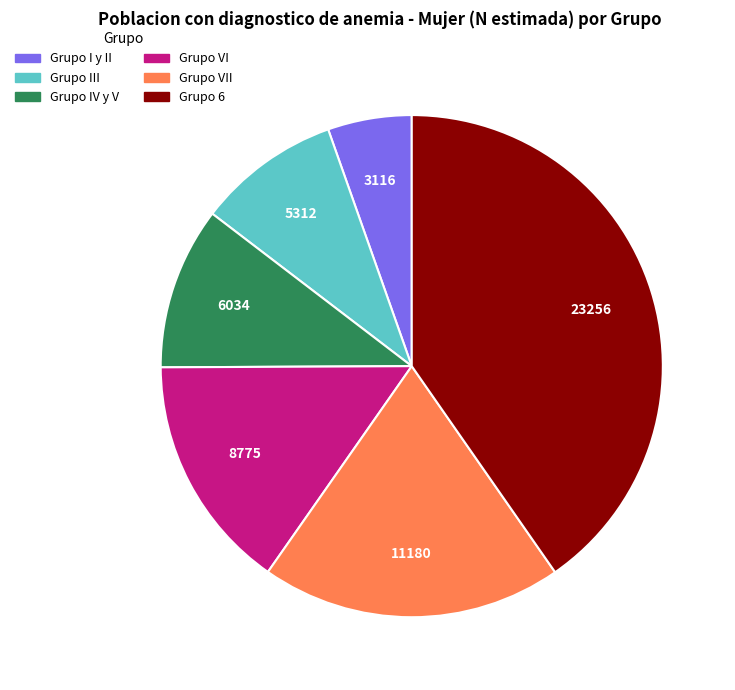

What is the largest slice in the pie chart?

Grupo 6